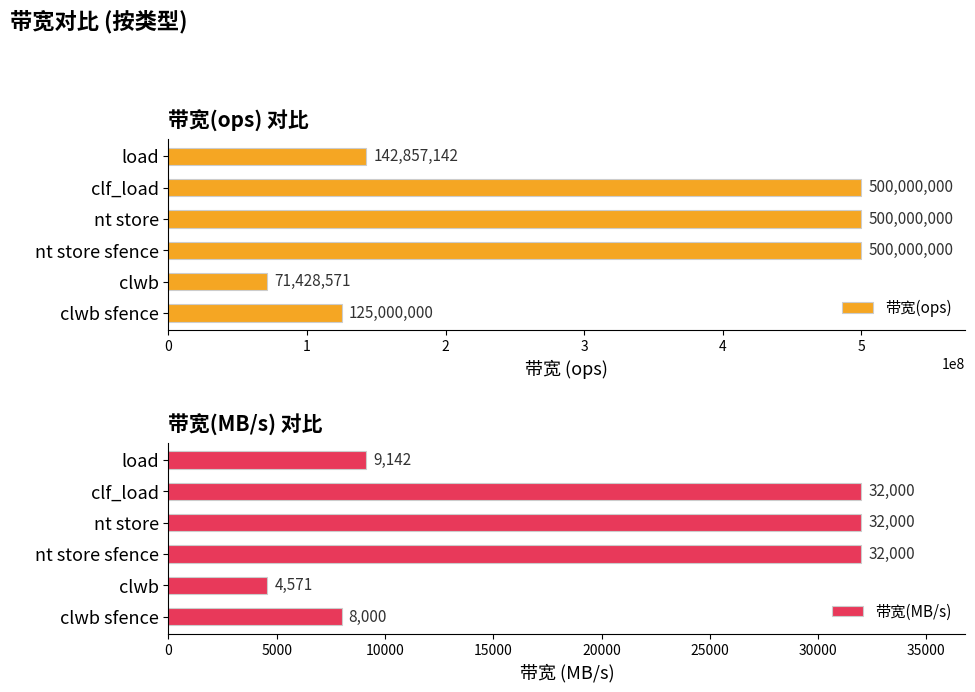

What is the difference between the second highest and second lowest values in the 带宽(MB/s) series?

24000